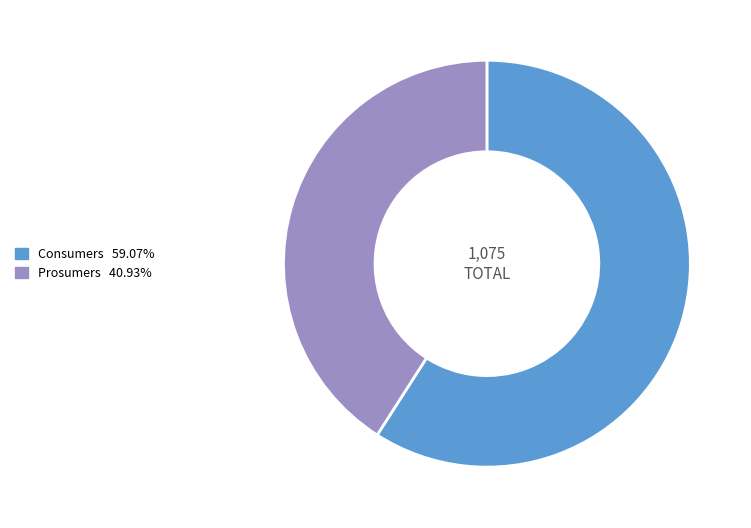

Is it true that Consumers is 46% of the pie?

False